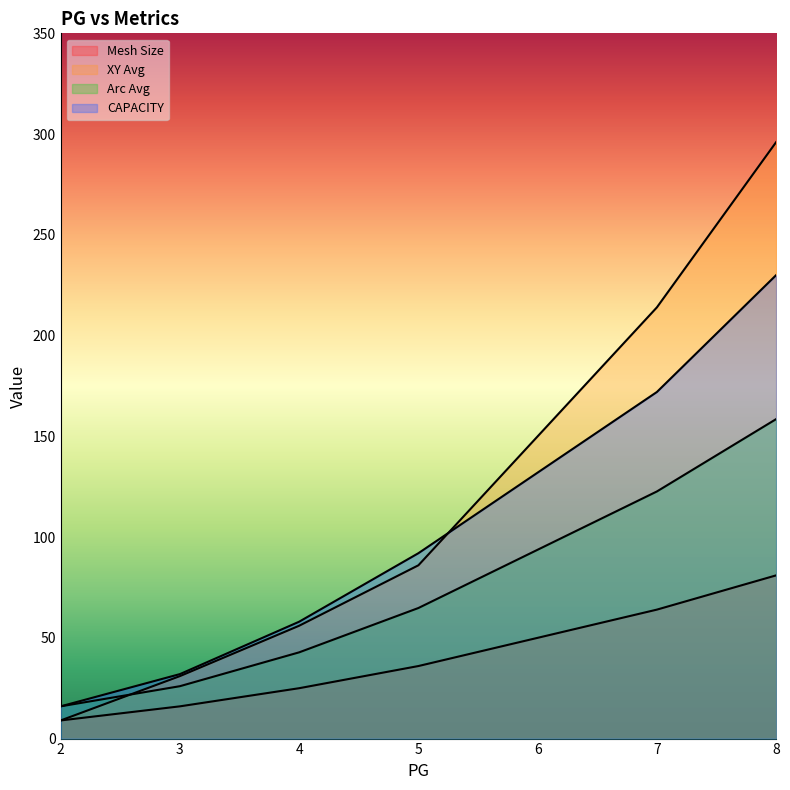

Reading right to left, transcribe all the data shown in this chart.

Mesh Size: 8=81.0	7=64.0	5=36.0	4=25.0	3=16.0	2=9.0
XY Avg: 8=296.0	7=214.0	5=86.0	4=56.0	3=31.0	2=9.0
Arc Avg: 8=158.6	7=122.6	5=64.8	4=42.8	3=26.0	2=16.0
CAPACITY: 8=230.0	7=172.0	5=92.0	4=58.0	3=32.0	2=16.0